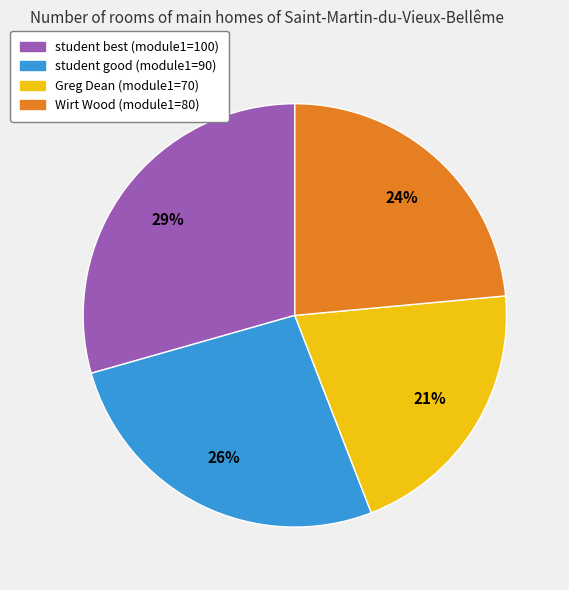

How many slices are in this pie chart?

4